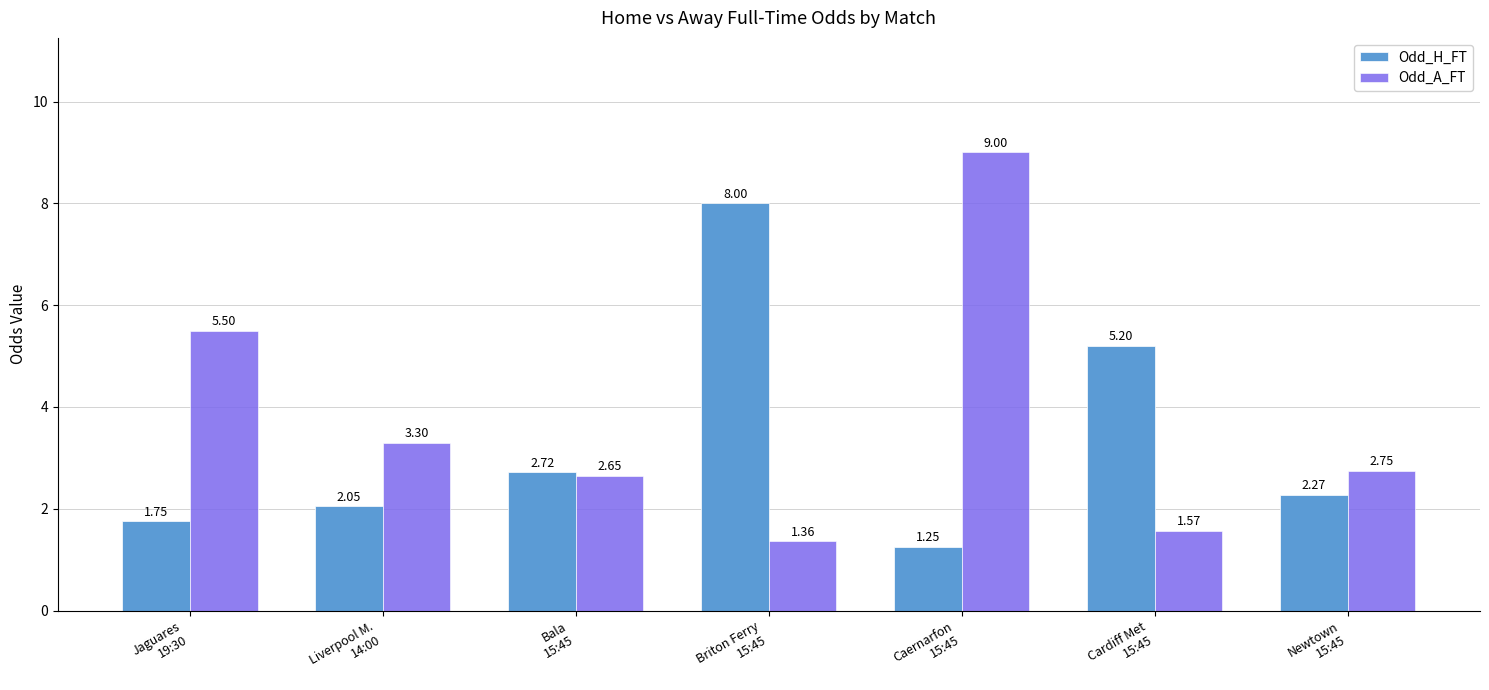

Which series has the widest spread of values?

Odd_A_FT